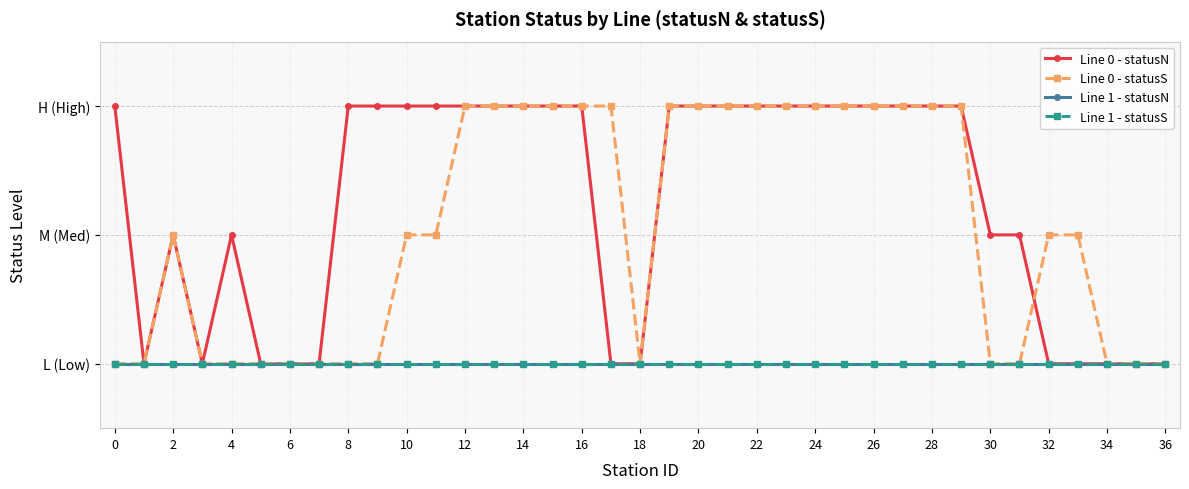

True or false: Line 1 - statusS and Line 1 - statusN cross at least once.

False